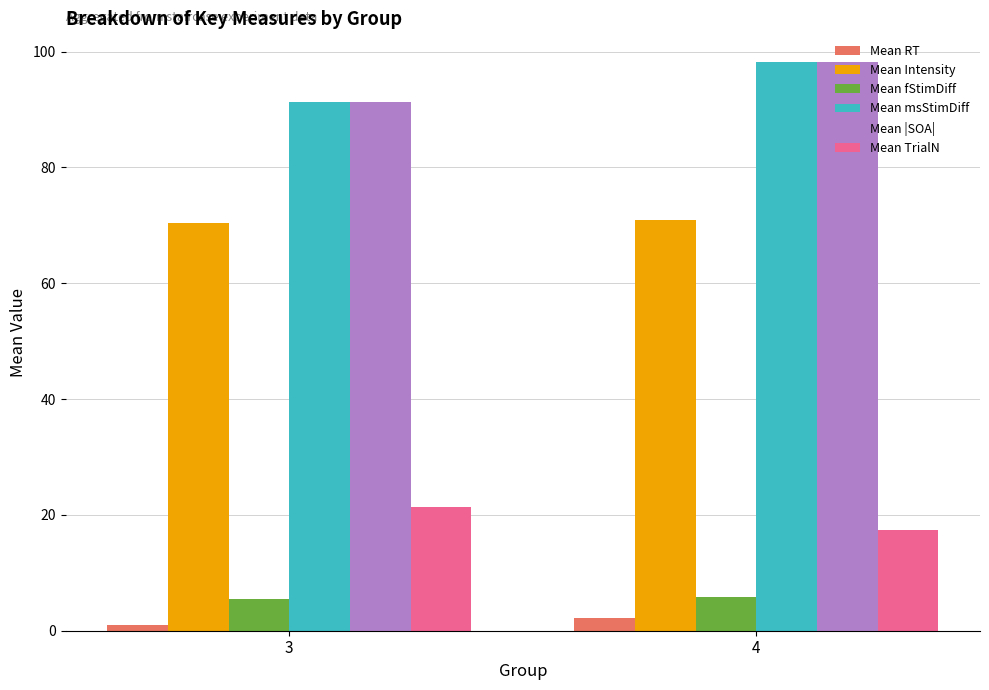

What is the difference between the highest and lowest values at 4?

96.1